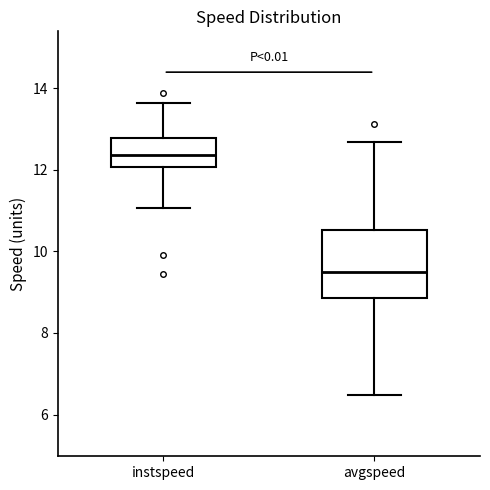

Reading left to right, transcribe this box plot: for each box, give where its median line is, the range the box spans, and where its two whiskers end, as read against the y-axis. The values are not printed on the chart, so give them approximately, as read against the axis.

instspeed: median 12.4, box 12.0 to 12.8, whiskers 11.0 to 13.6
avgspeed: median 9.6, box 8.8 to 10.6, whiskers 6.4 to 12.6